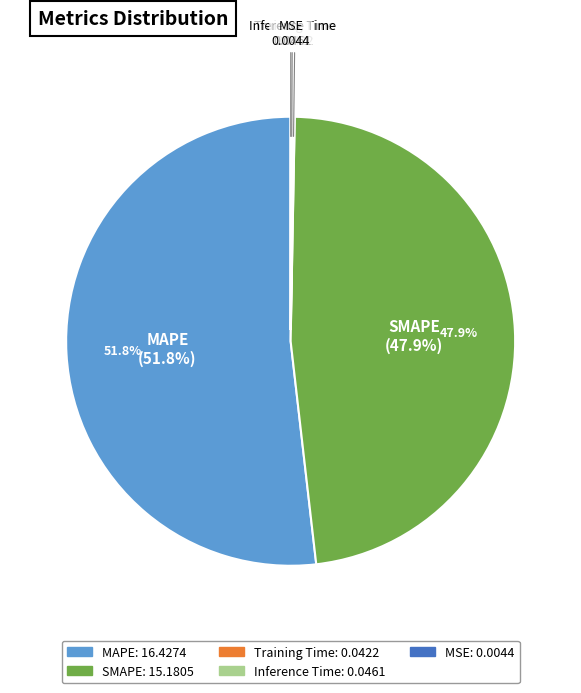

Which category has the biggest portion of the pie?

MAPE